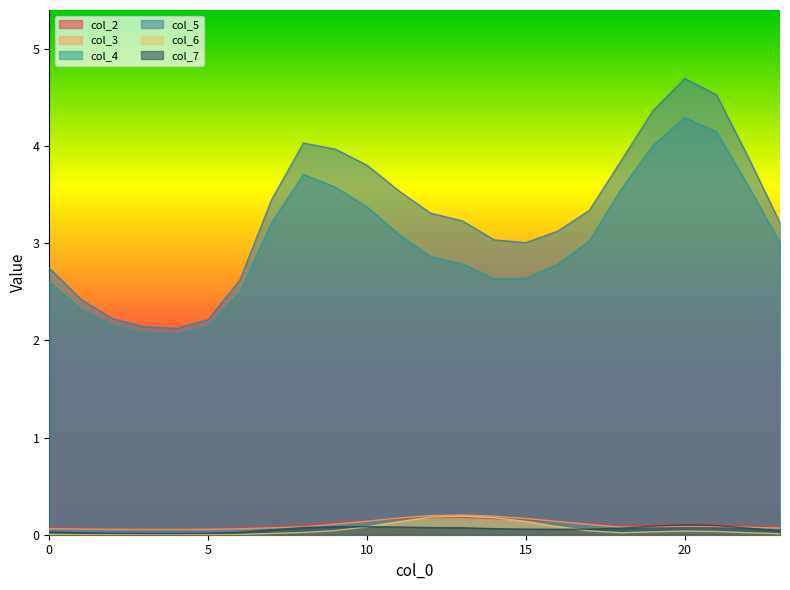

Is it true that col_3 equals 0.1 at 3?

False